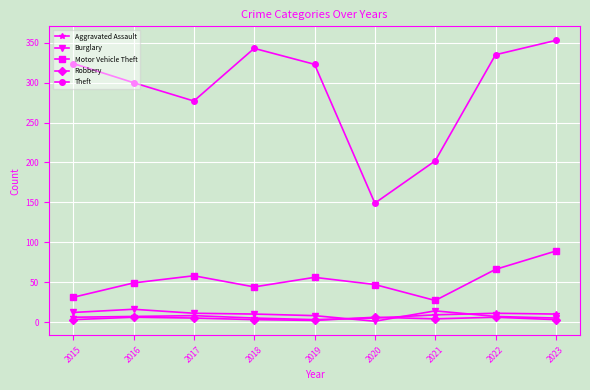

True or false: Motor Vehicle Theft has more than 2 interior local peaks.

False